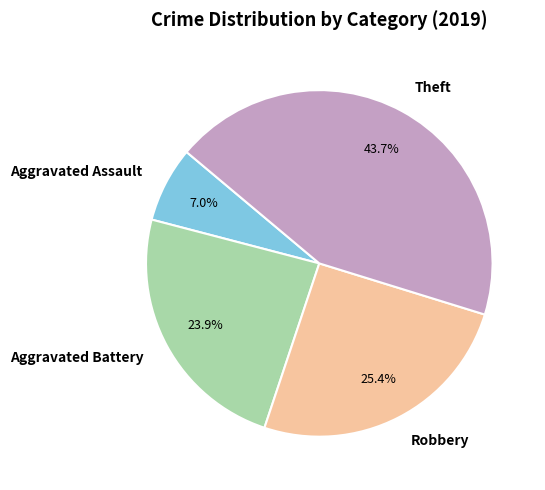

What is the largest slice in the pie chart?

Theft